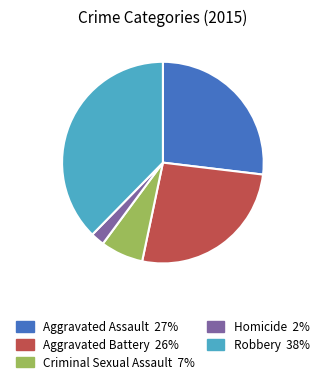

Which has a higher value, Homicide or Criminal Sexual Assault?

Criminal Sexual Assault